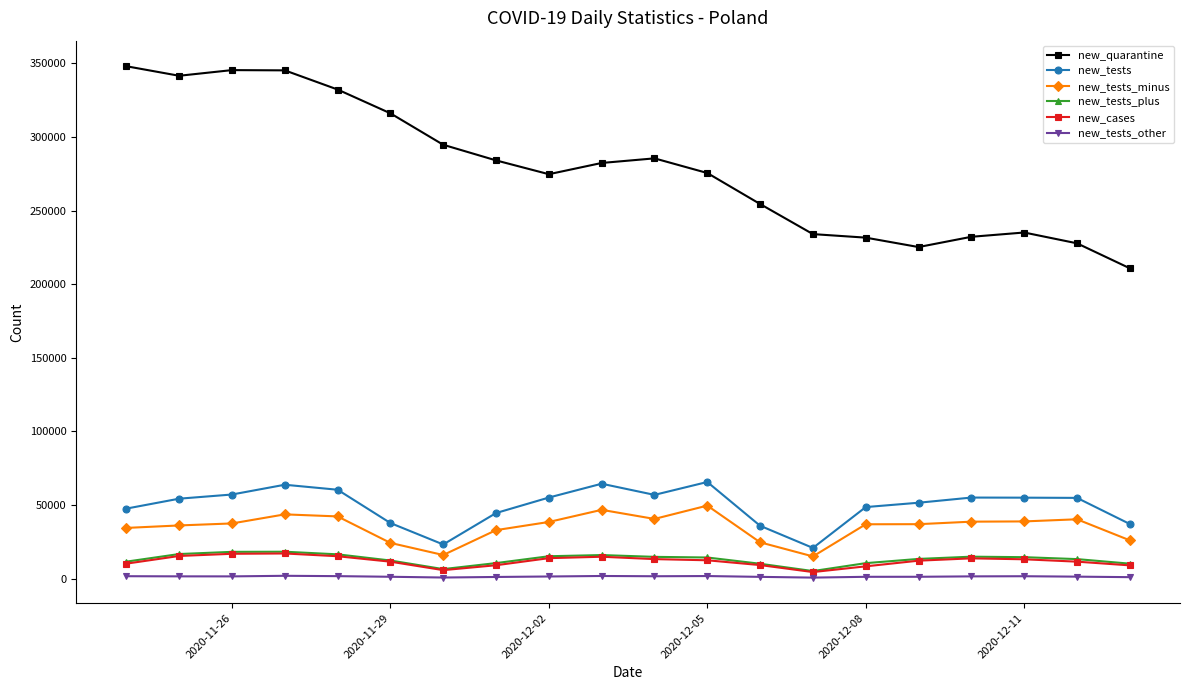

What is the value of the new_cases point at the 10th from the left?

14838